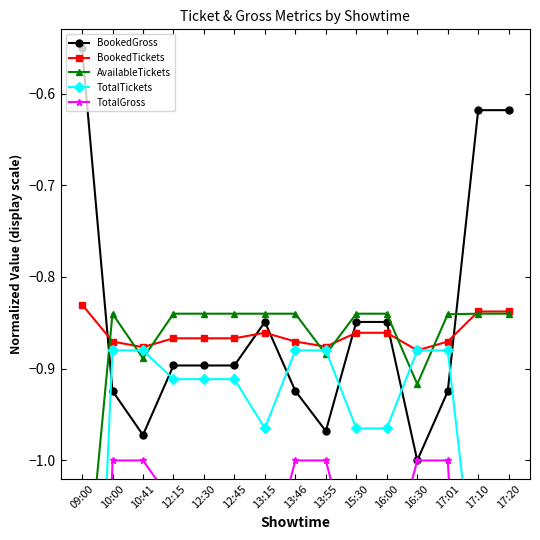

Which category has the highest value across all series?

09:00